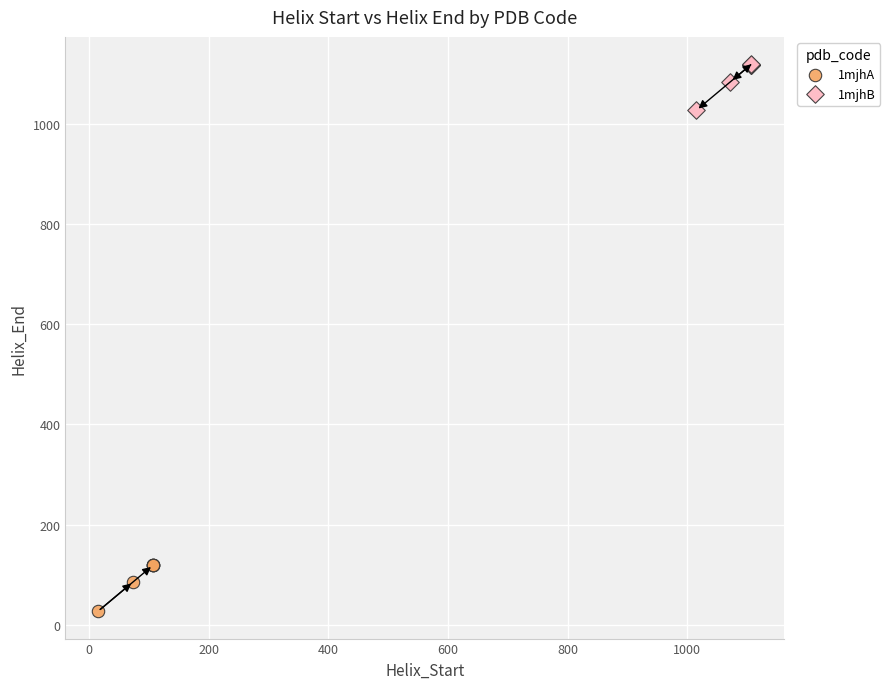

What are all the series names shown in the legend?

1mjhA, 1mjhB